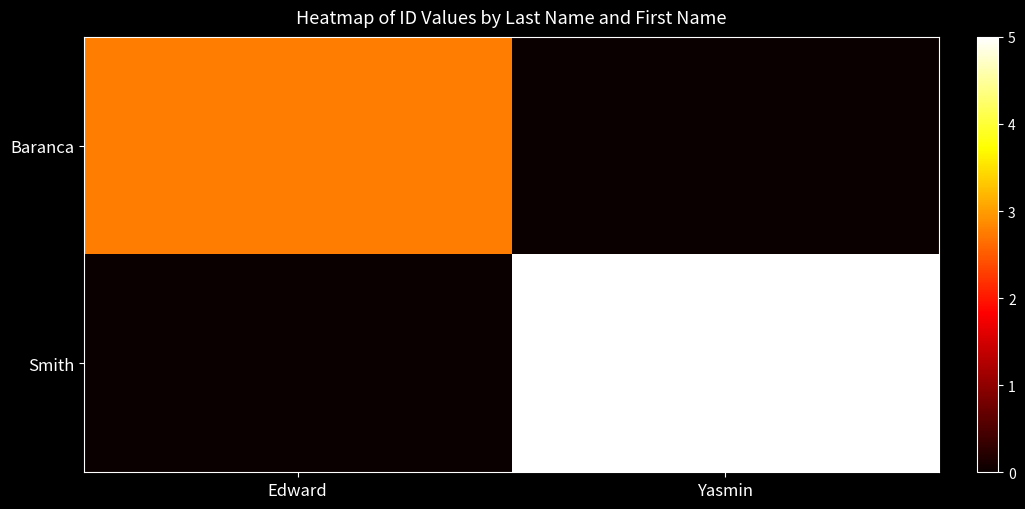

Rank the series by their maximum value, from lowest to highest.

Baranca, Smith